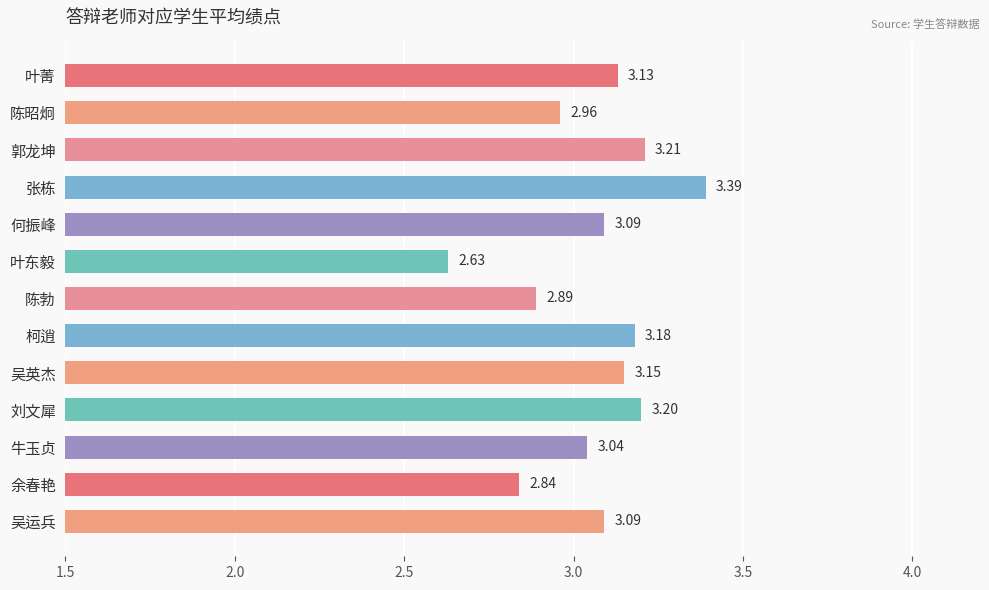

Does the chart contain any negative values?

No